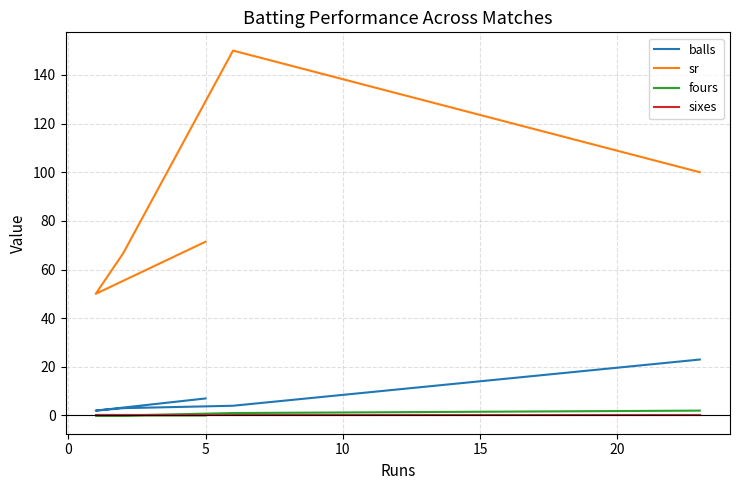

What is the total value across all series at 0?

155.0